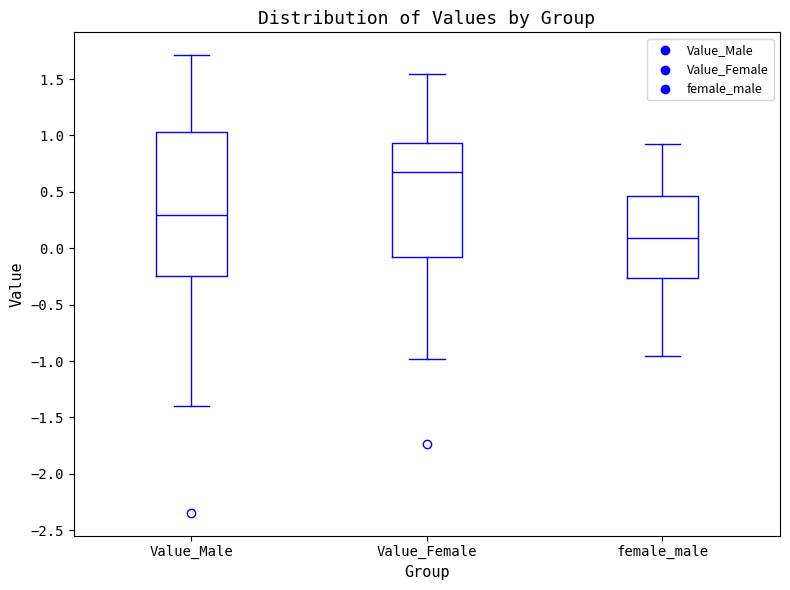

Which box is the tallest, from its lower edge to its upper edge?

Value_Male